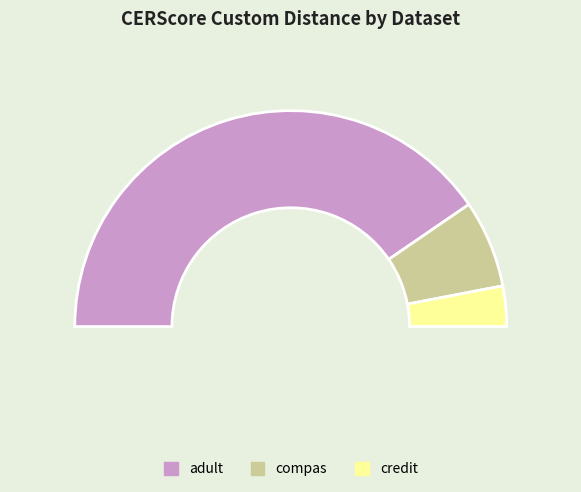

To the nearest percent, what is the difference between the largest and smallest slice percentages?

75%